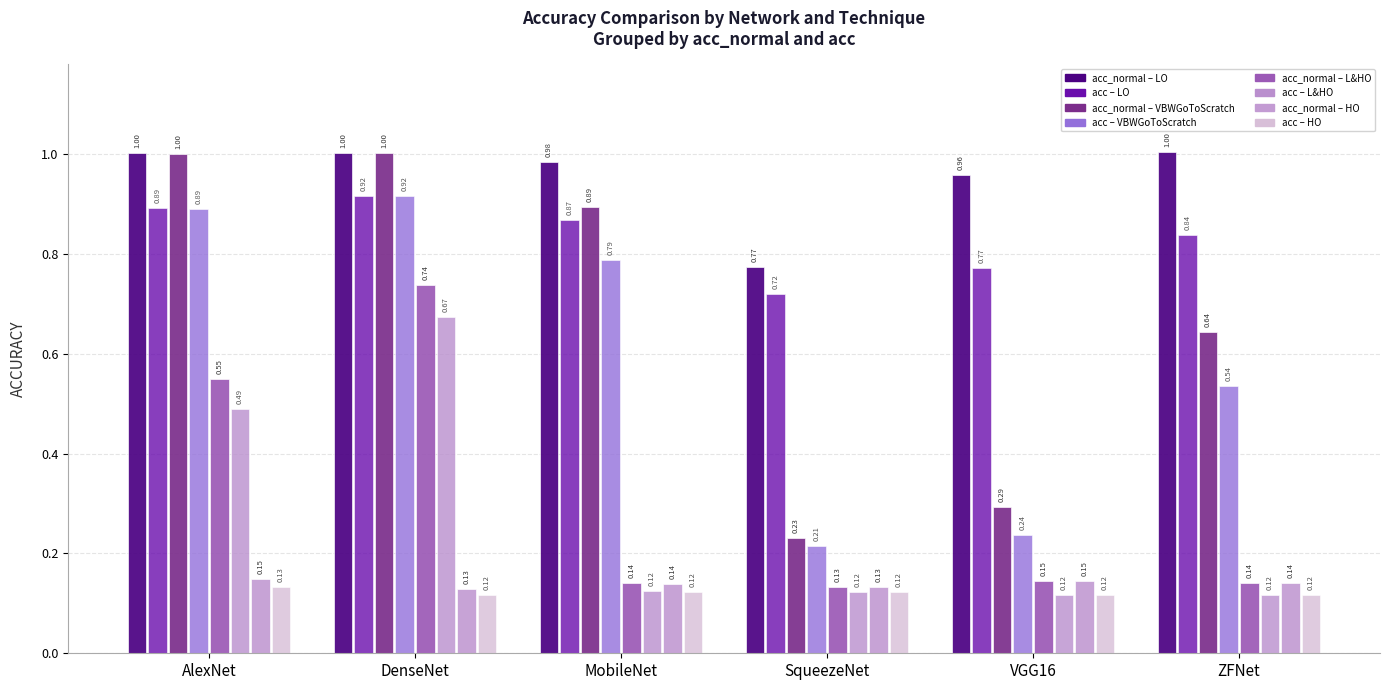

The value of acc_normal at LO is 1.0. True or false?

True